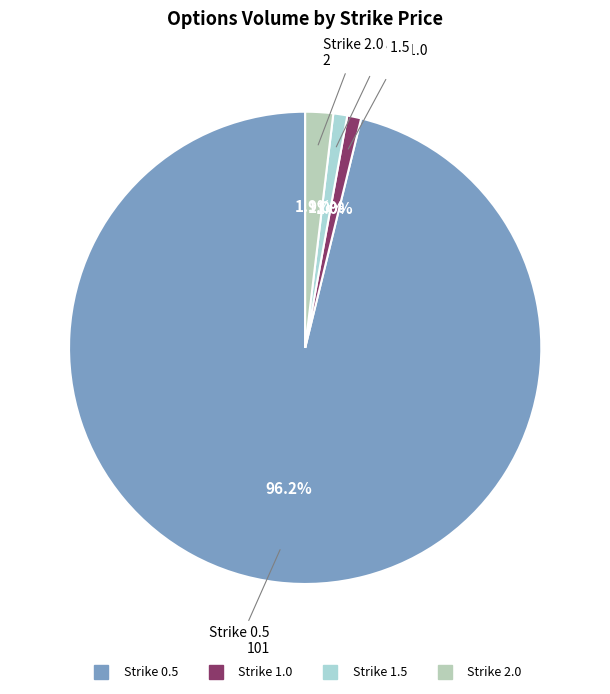

What is the largest slice in the pie chart?

0.5